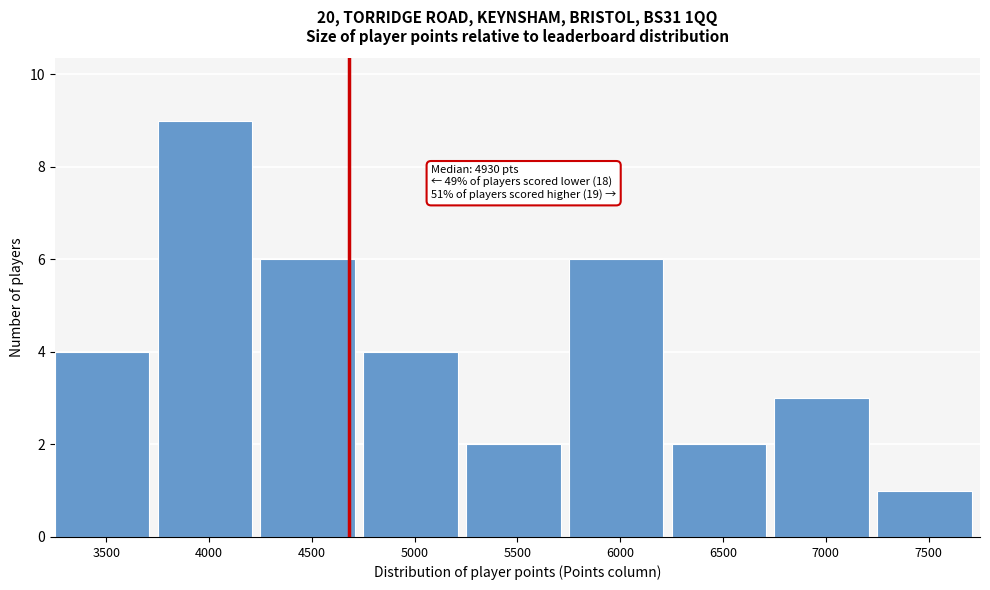

Reading right to left, transcribe all the data shown in this chart.

7500=1	7000=3	6500=2	6000=6	5500=2	5000=4	4500=6	4000=9	3500=4